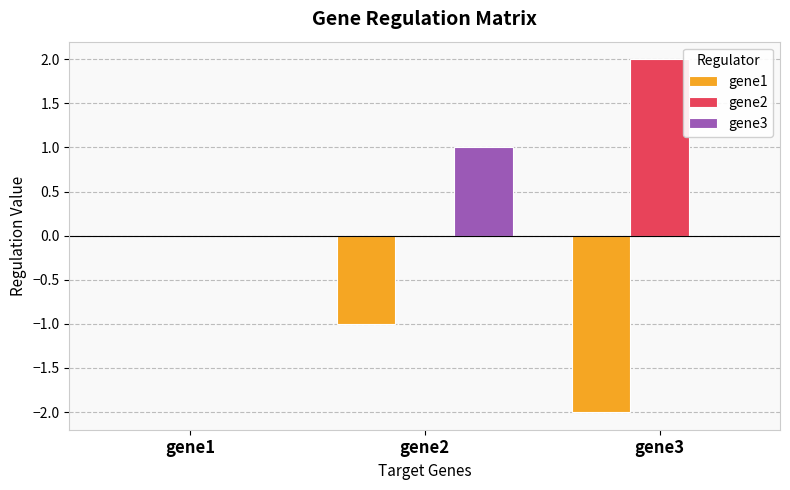

What is the sum of the gene1 values at gene1 and gene3?

-2